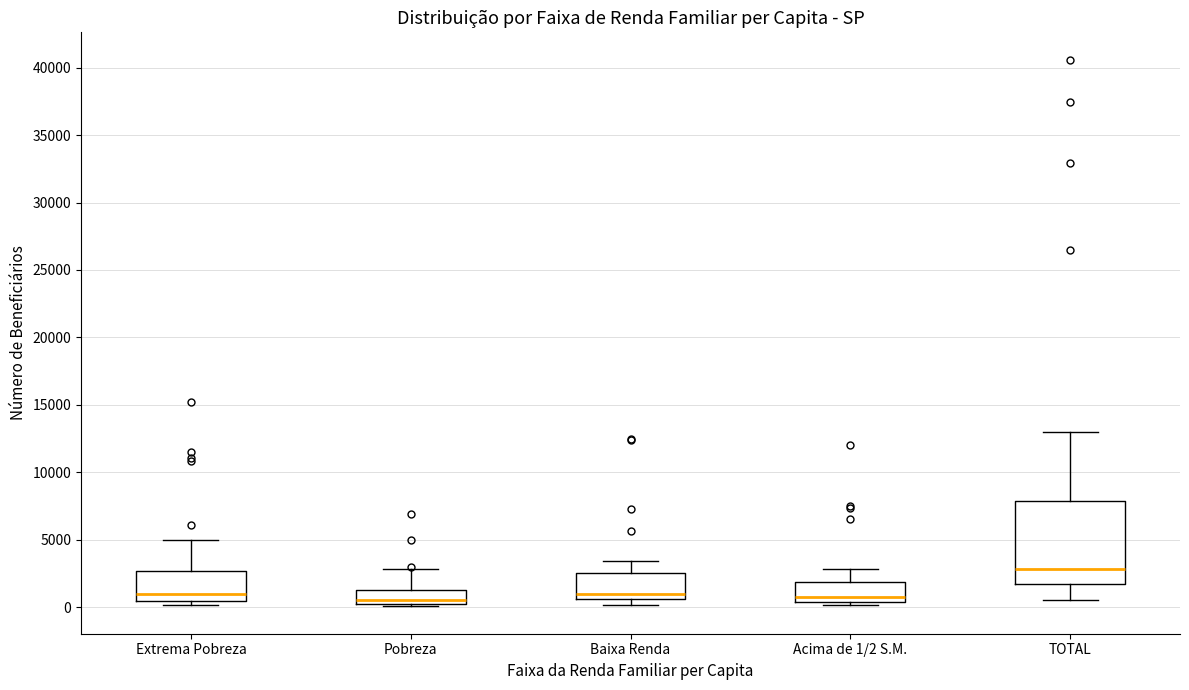

Reading left to right, read every box against the y-axis: the position of its median line, the range the box covers, and the ends of its whiskers. The values are not printed on the chart, so give them approximately, as read against the axis.

Extrema Pobreza: median 1000, box 500 to 2500, whiskers 0 to 5000
Pobreza: median 500, box 0 to 1500, whiskers 0 to 3000
Baixa Renda: median 1000, box 500 to 2500, whiskers 0 to 3500
Acima de 1/2 S.M.: median 500 (just above the box's lower edge), box 500 to 2000, whiskers 0 to 3000
TOTAL: median 3000, box 1500 to 8000, whiskers 500 to 13000